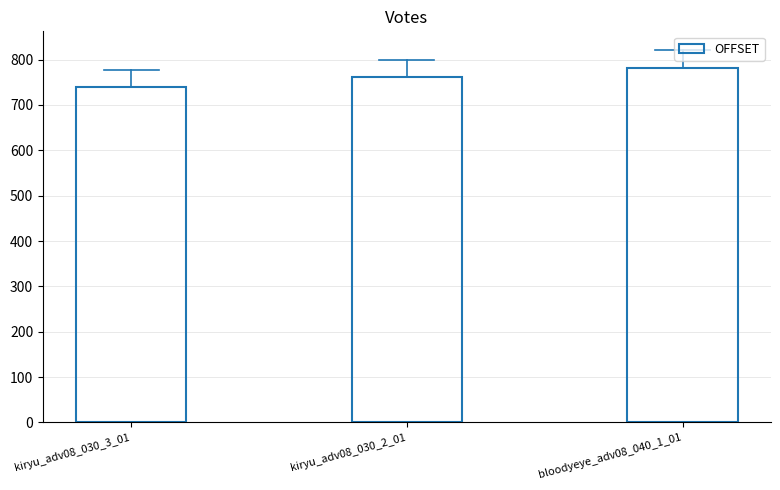

Are the bars grouped side by side (vs. stacked)?

No